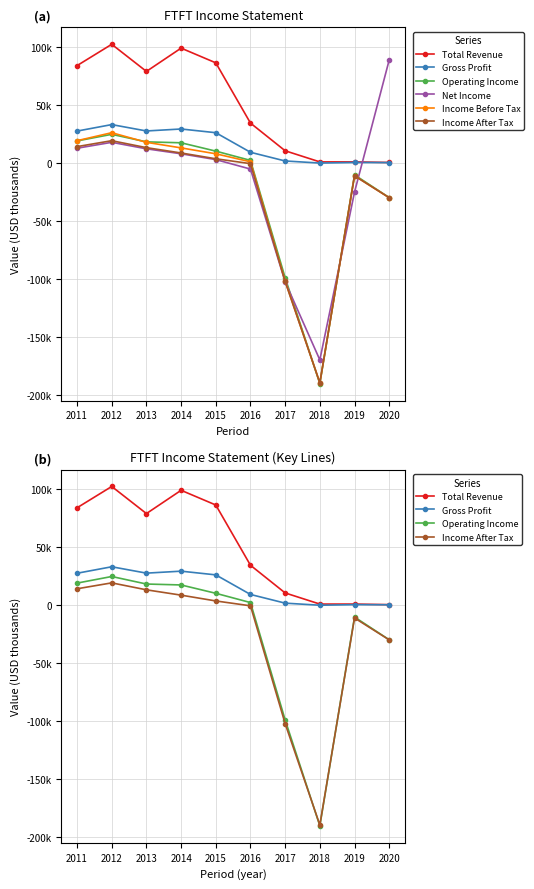

Reading right to left, list all the values displayed in this chart.

Total Revenue: 400	900	900	10500	34400	86400	99100	79000	102400	84000
Gross Profit: 300	400	-100	1700	9200	26100	29300	27600	33100	27500
Operating Income: -29900	-10300	-190500	-99100	2200	10200	17400	18200	24700	19000
Net Income: 88900	-25200	-170000	-102600	-5300	2900	7900	12200	17800	12700
Income Before Tax: -30000	-11100	-189800	-102000	1000	7900	13000	17800	26100	19200
Income After Tax: -30000	-11100	-189800	-102300	-600	3600	8600	13200	19200	14100